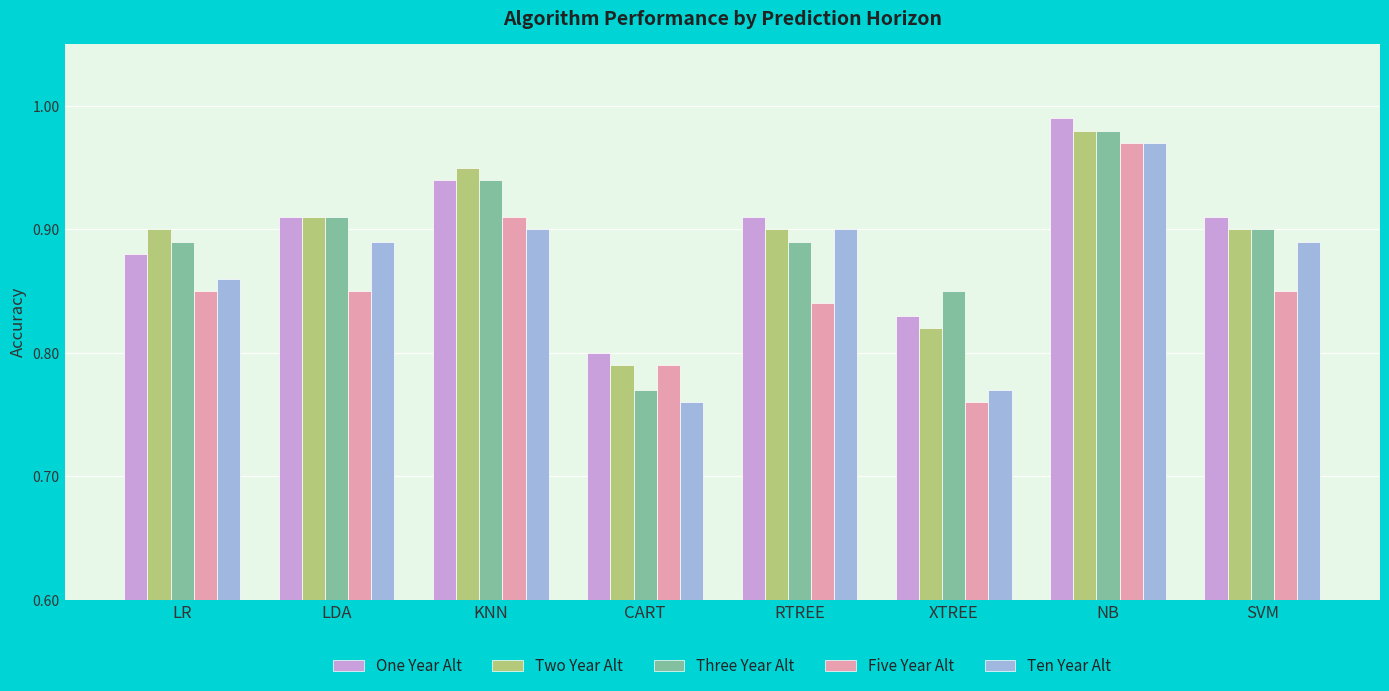

True or false: Three Year Alt has a value of 0.9 at RTREE.

True